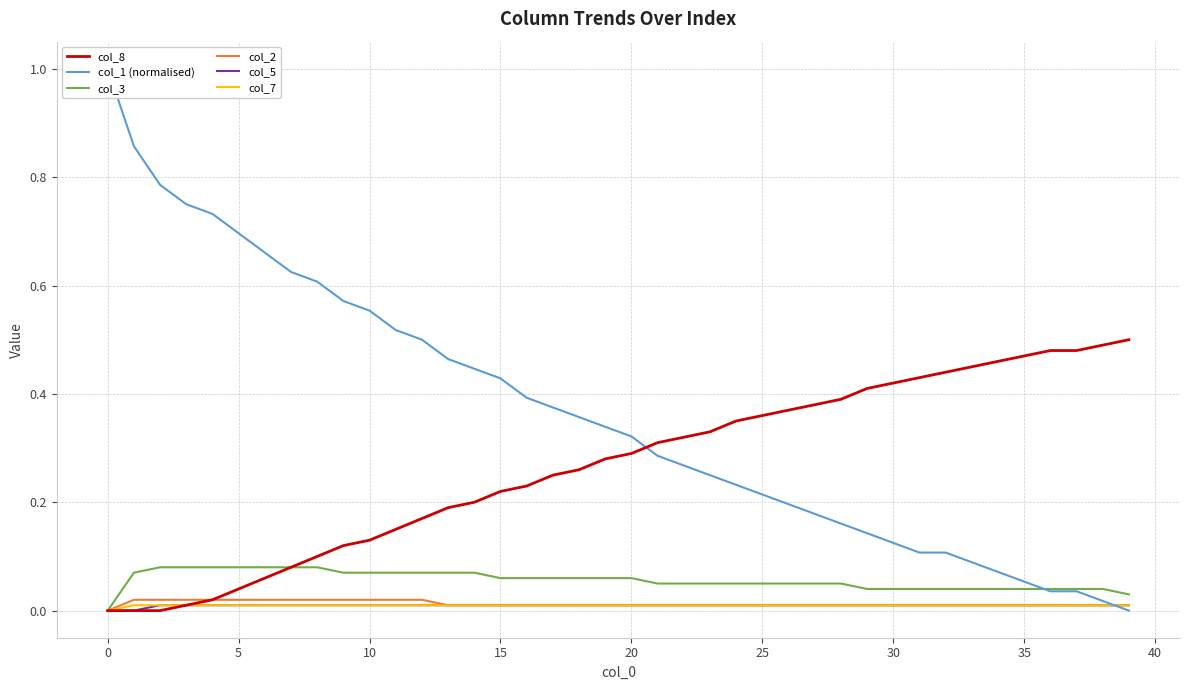

What is the value of the col_3 point at the 3rd from the left?

0.1